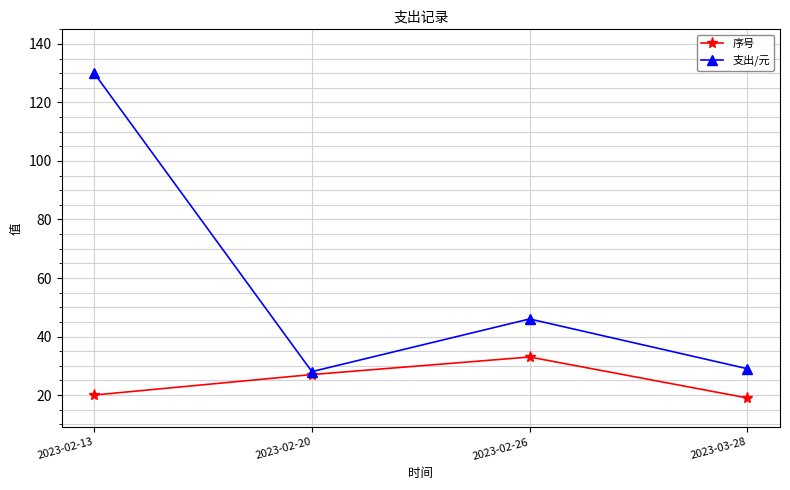

What is the greatest value displayed?

130